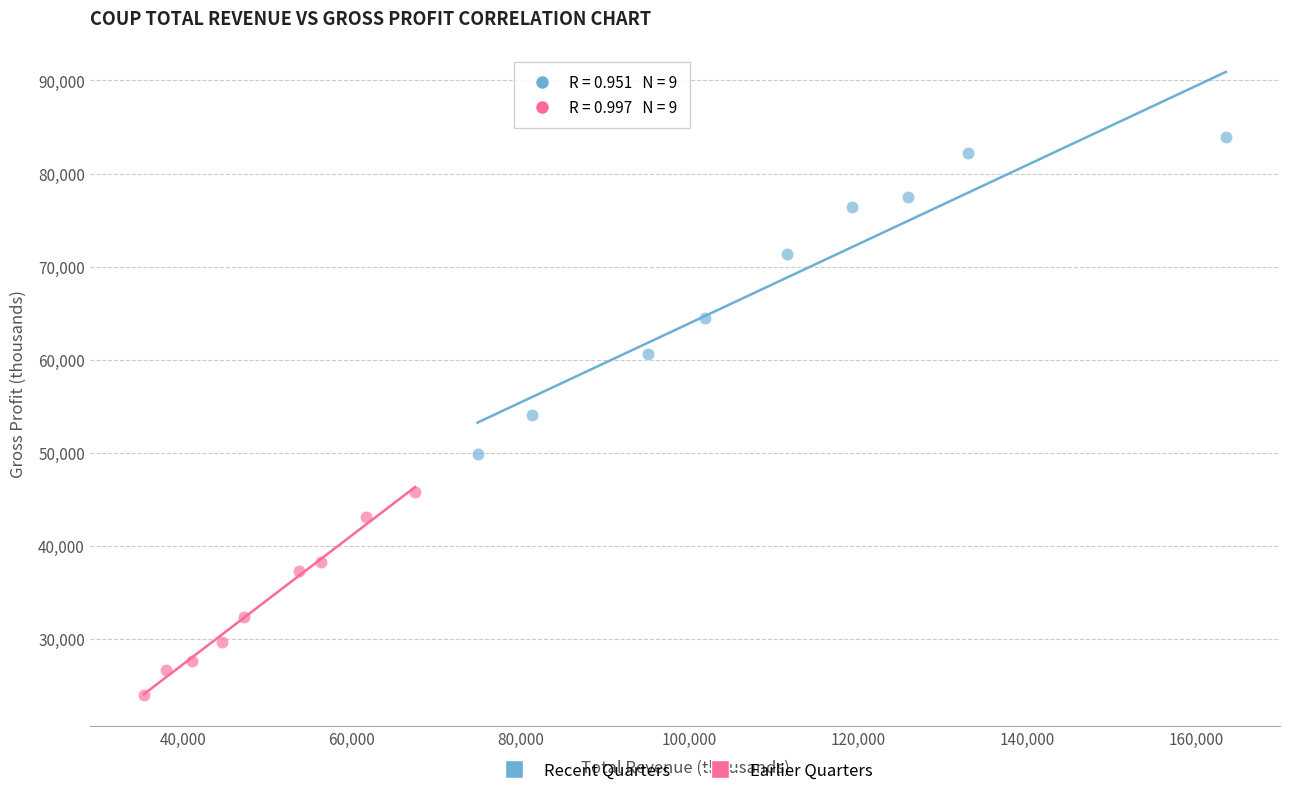

Which series contains the lowest Y value?

Earlier Quarters